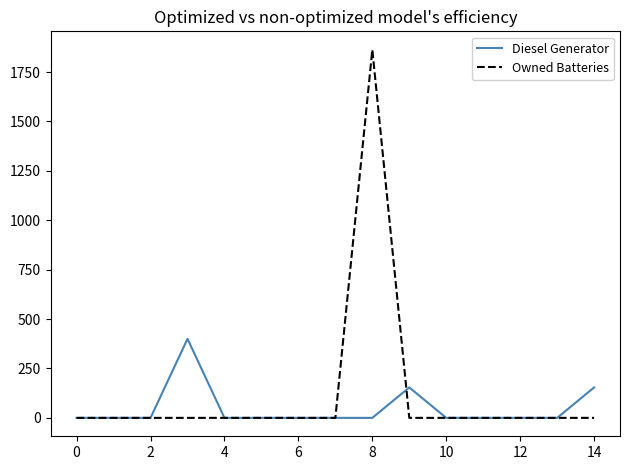

List the series in order of their peak value, highest first.

Owned Batteries, Diesel Generator